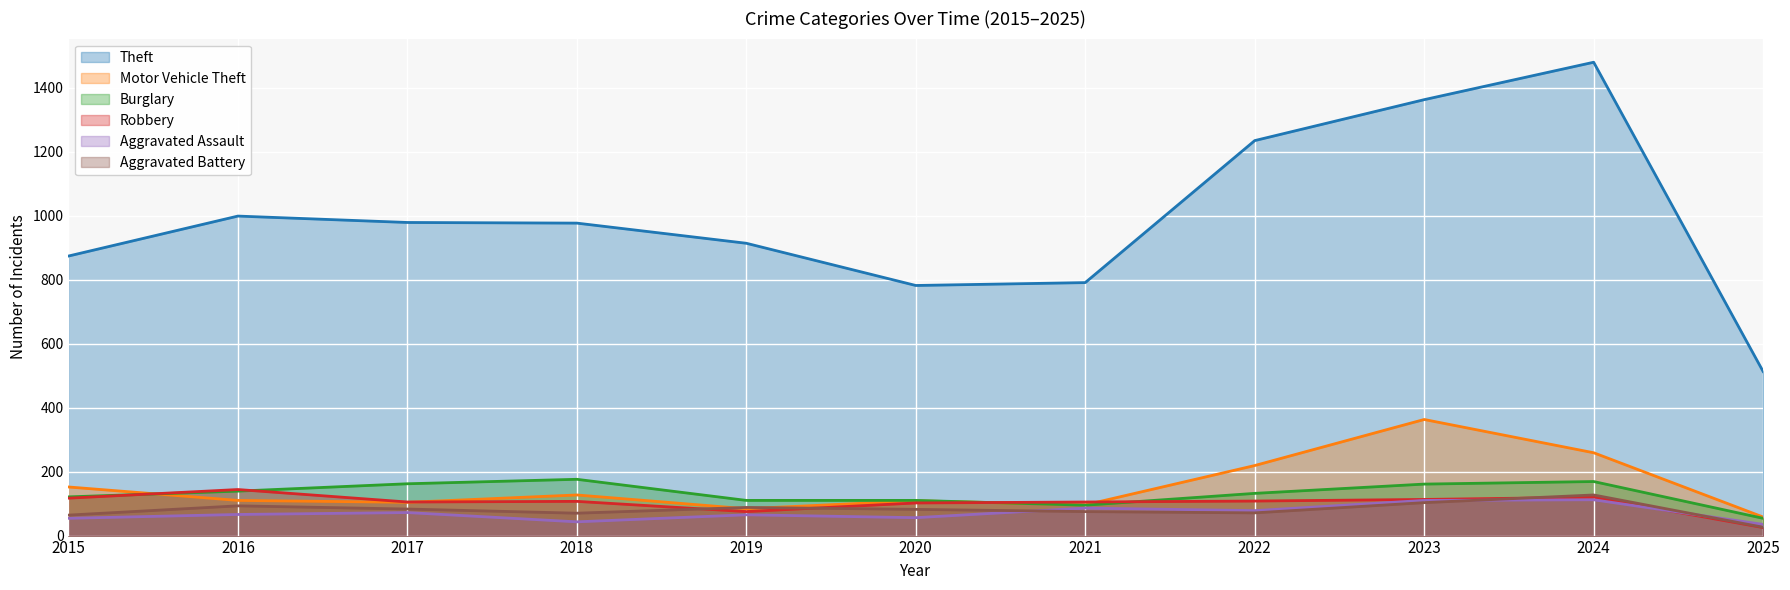

What is the average value of the Motor Vehicle Theft series?

153